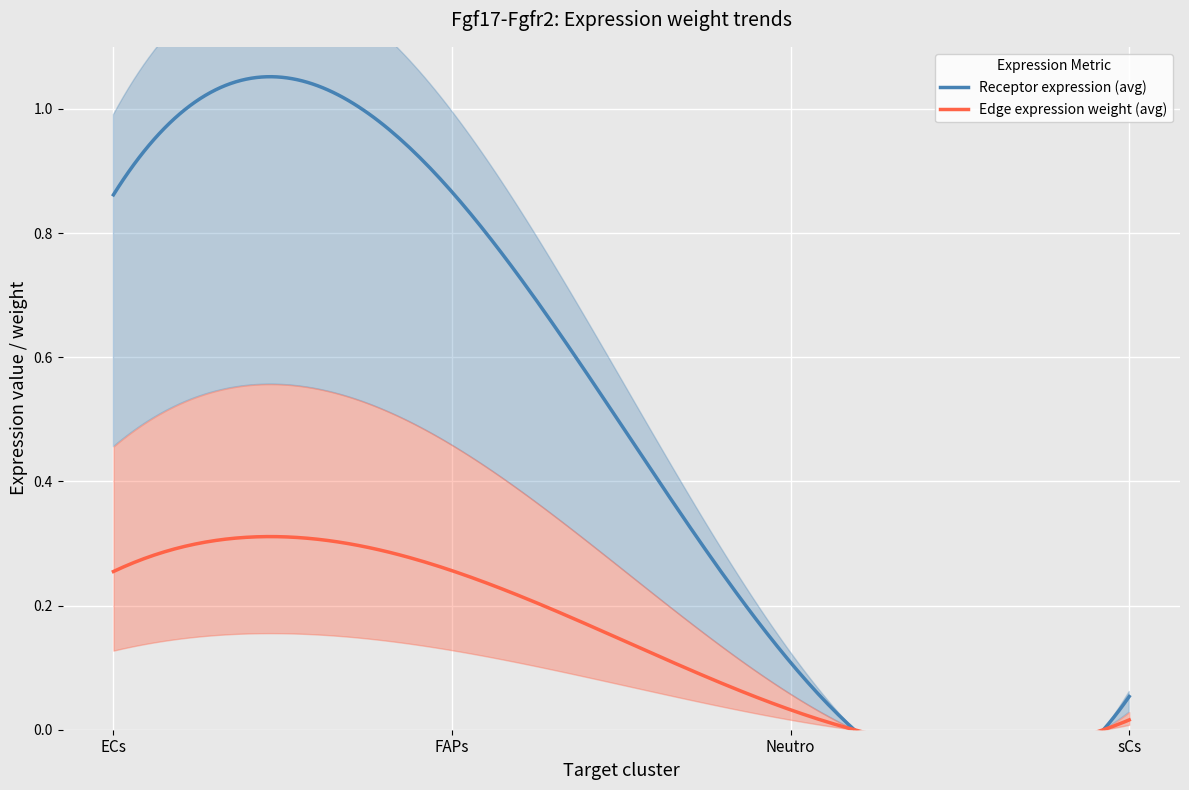

Is it true that Receptor total expression value equals 0.0 at sCs?

False